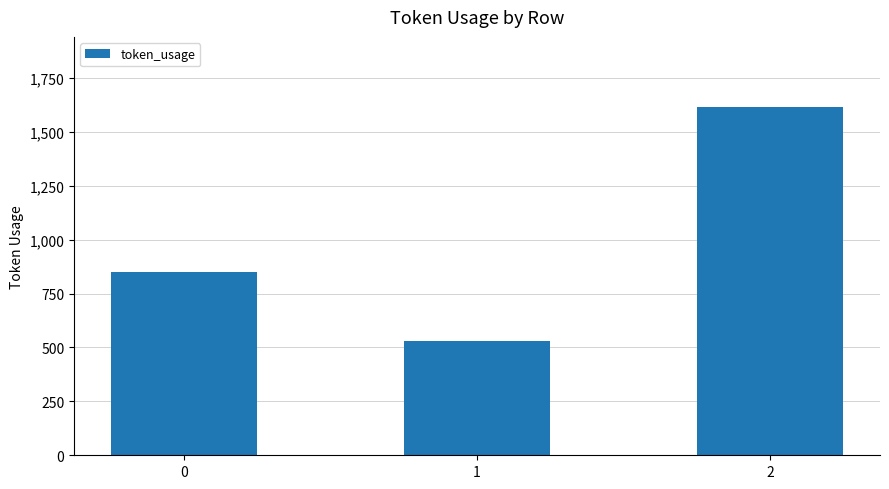

List the labels in order of value, largest first.

2, 0, 1